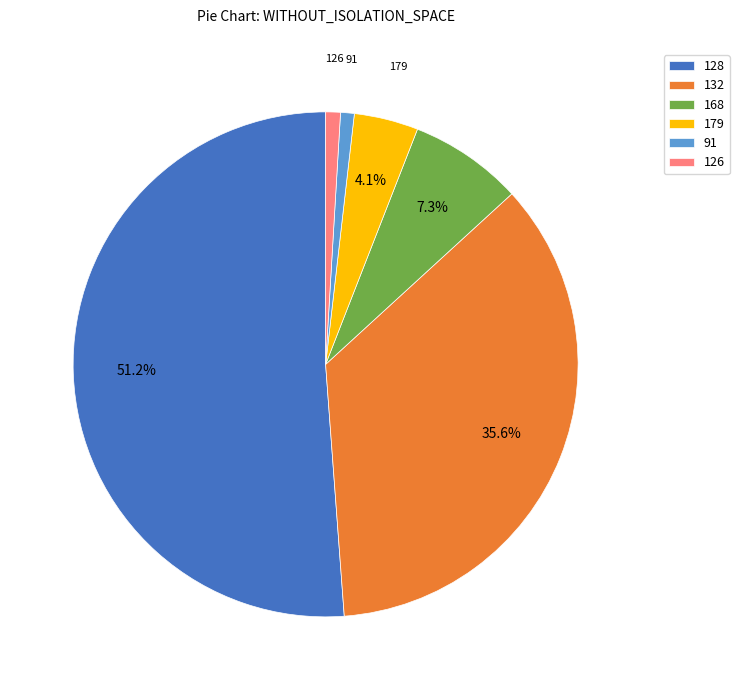

Is there any slice that represents more than half of the pie?

Yes